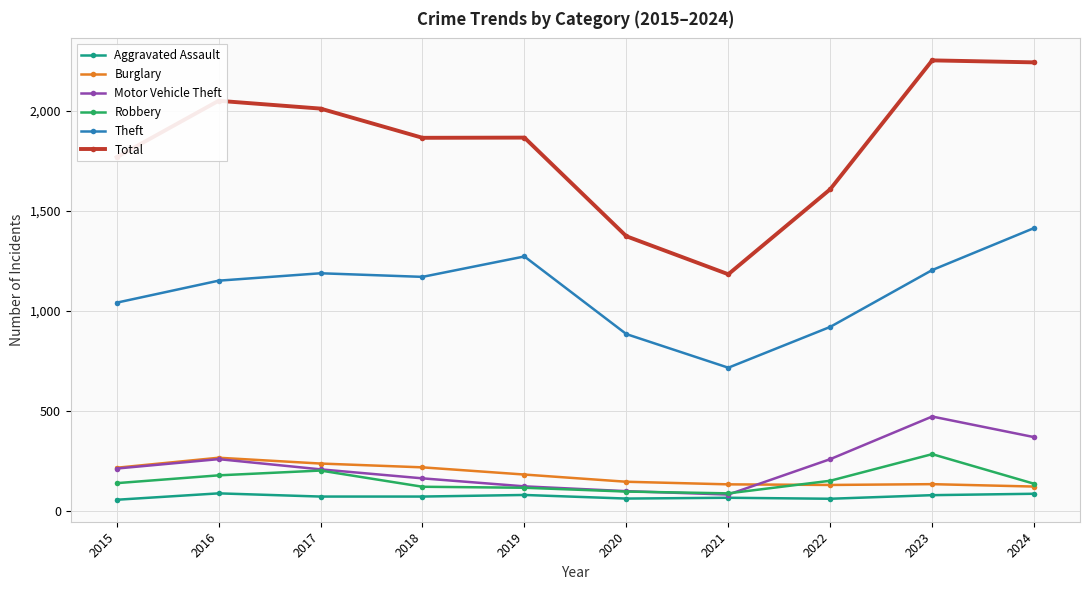

True or false: Total and Burglary intersect in this chart.

False